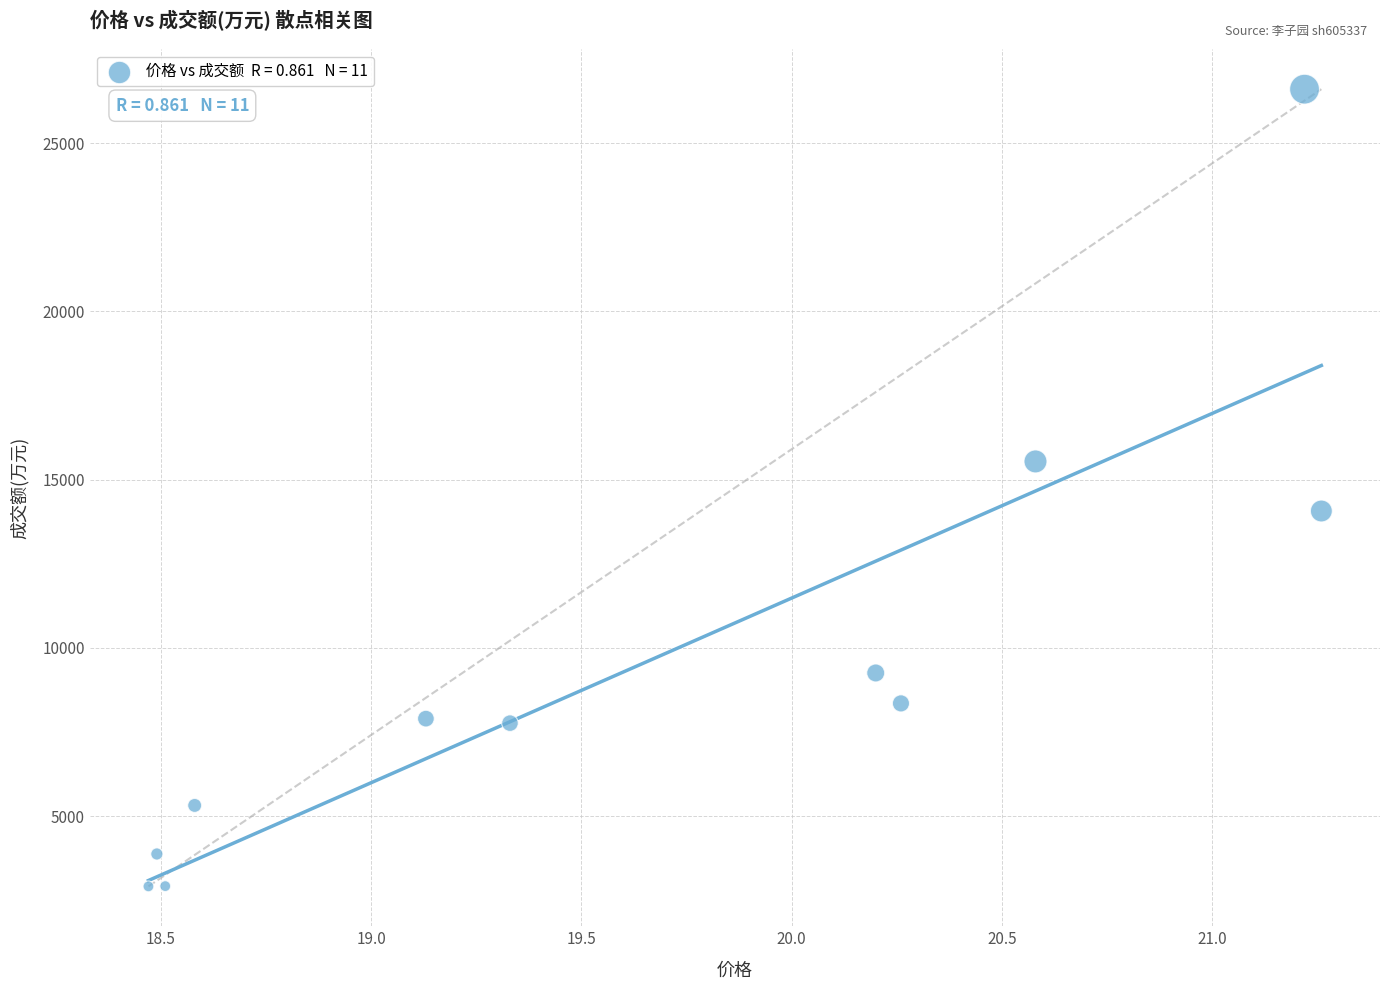

What is the average Y value?

9499